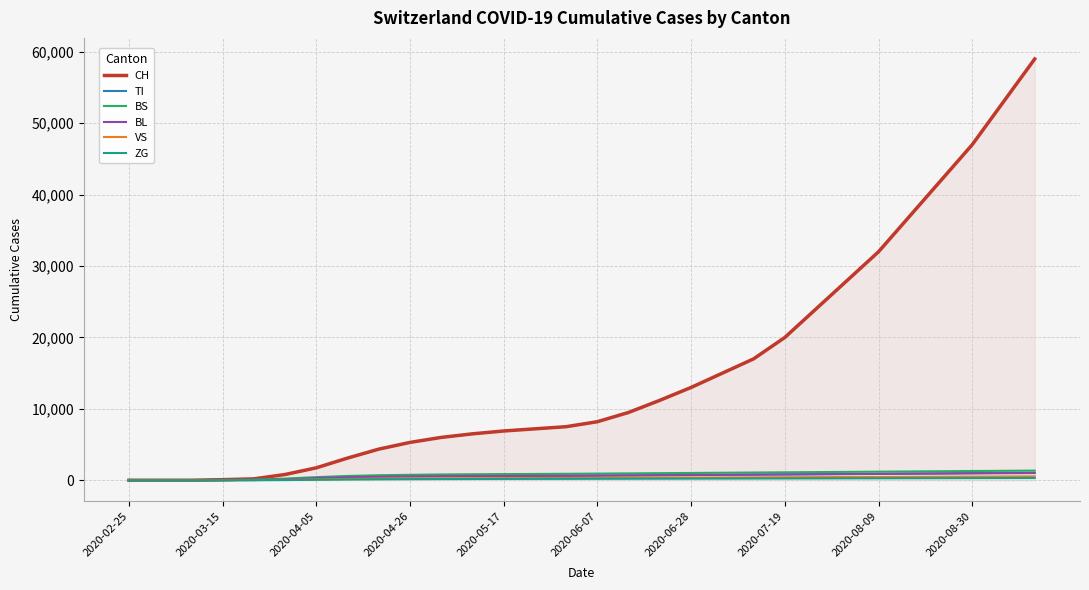

Which series has the largest range (max minus min)?

CH